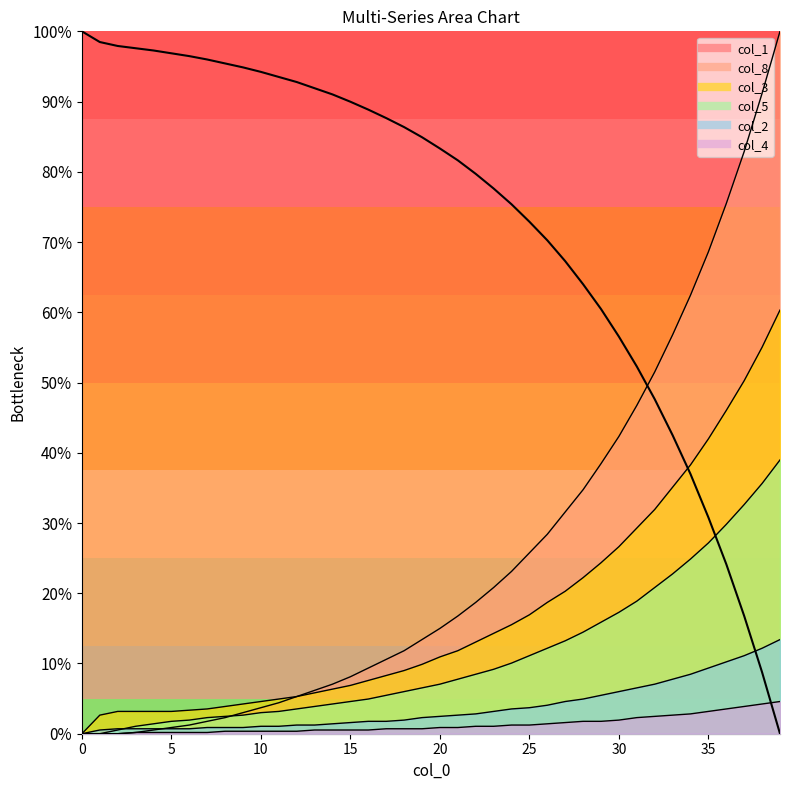

Which series has the widest spread of values?

col_8